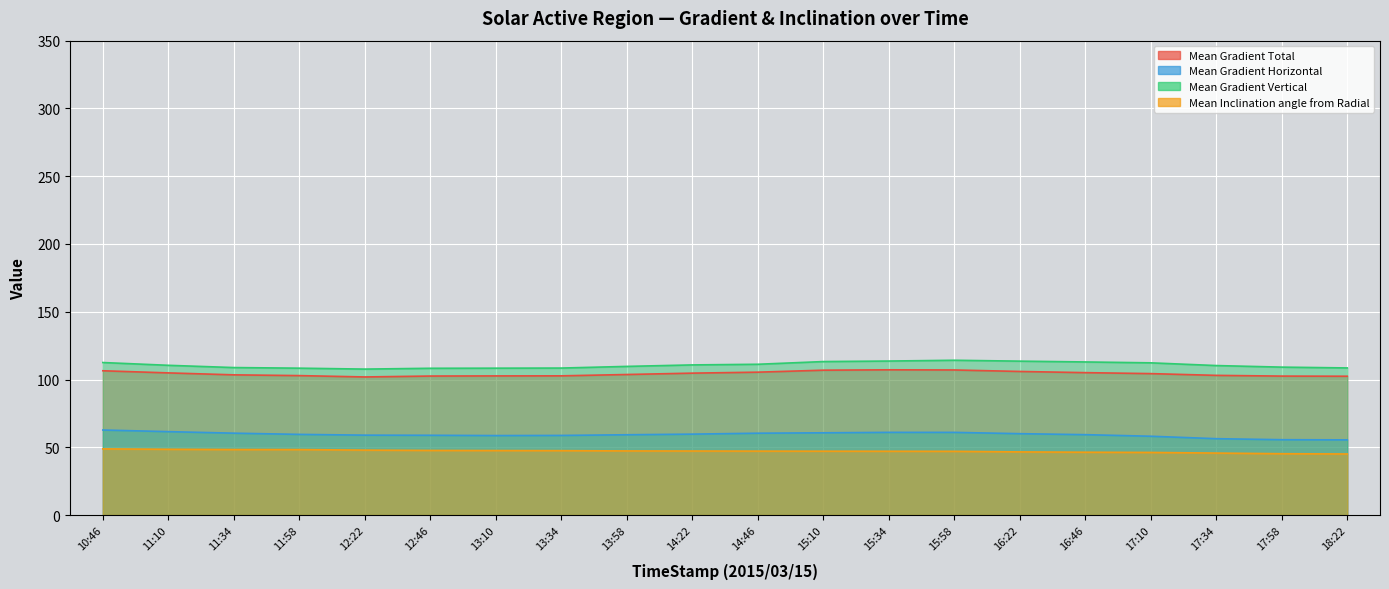

Count the number of data series in this chart.

4